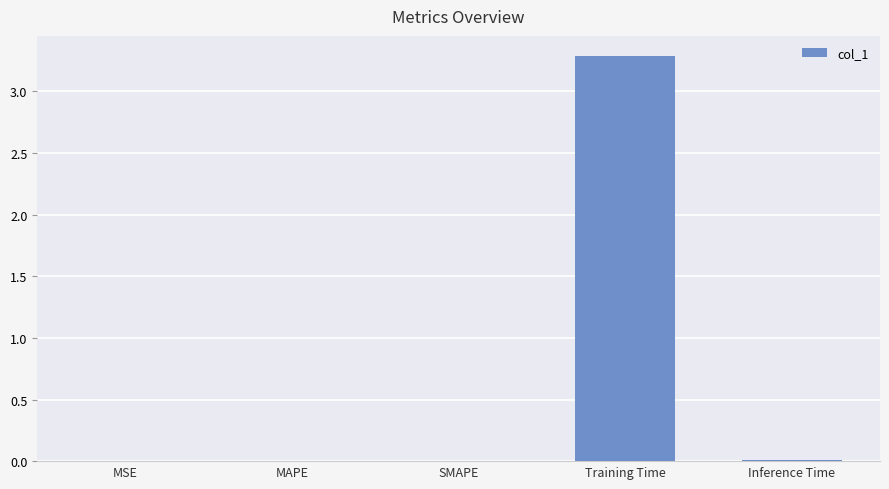

Between MAPE and Training Time, which is larger?

Training Time